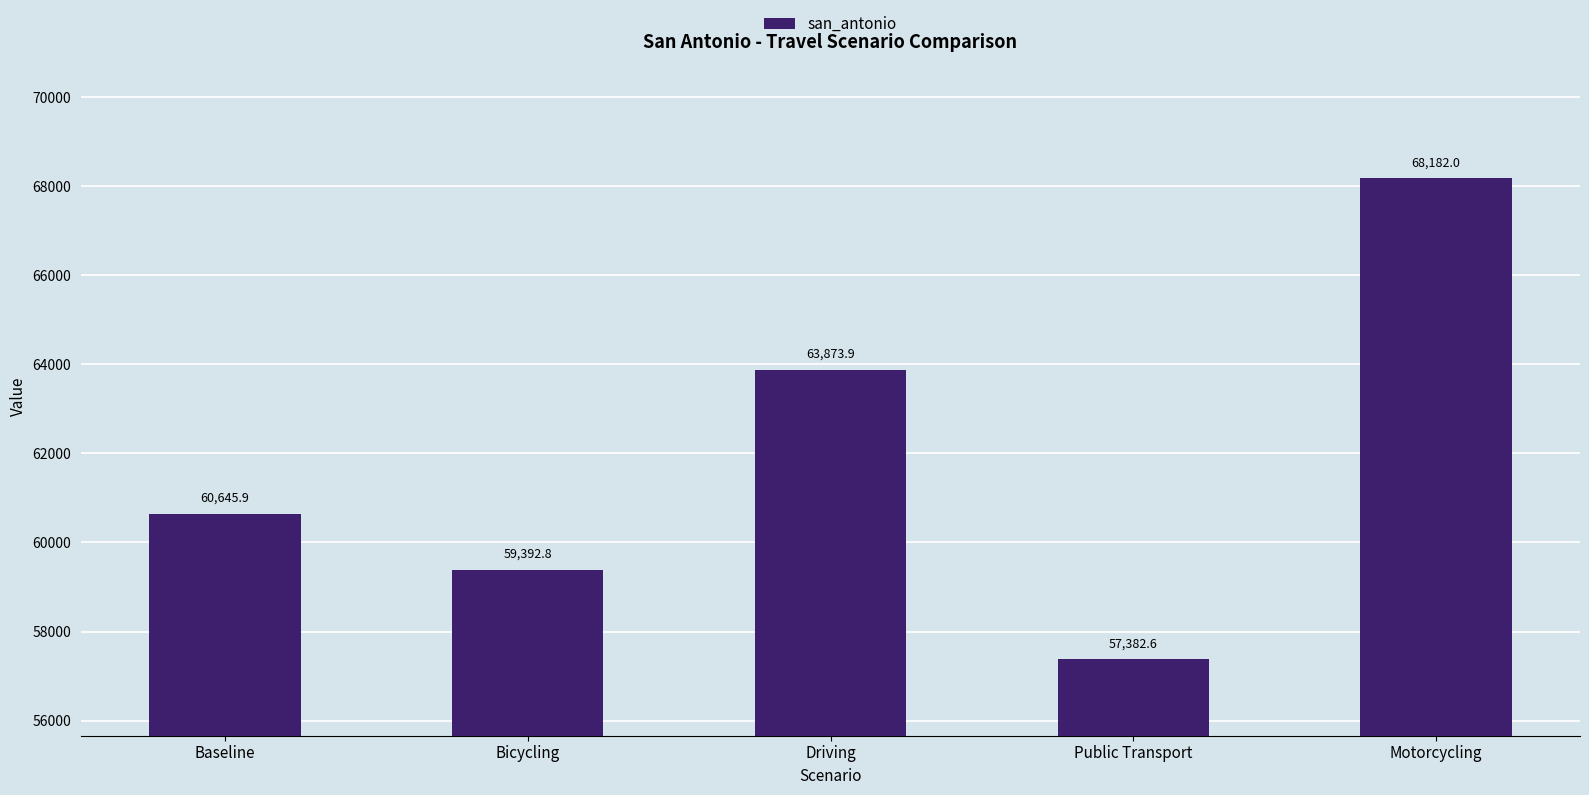

Are the bars horizontal?

No